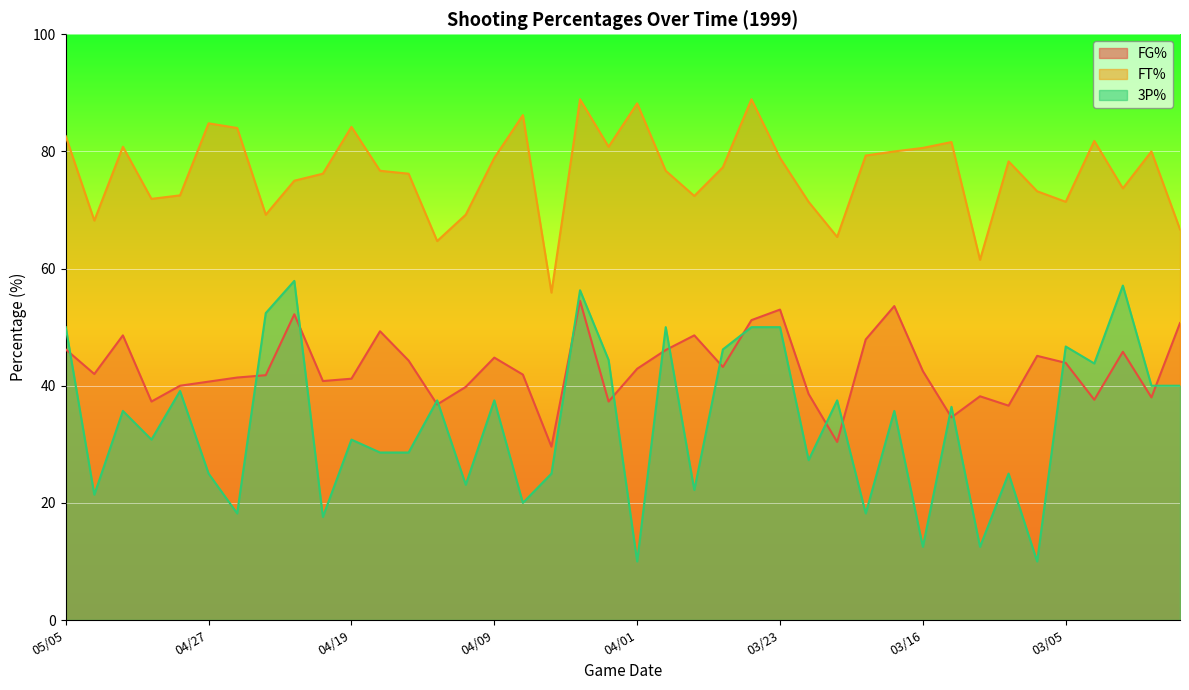

What is the label of the 12th point from the left?

04/17